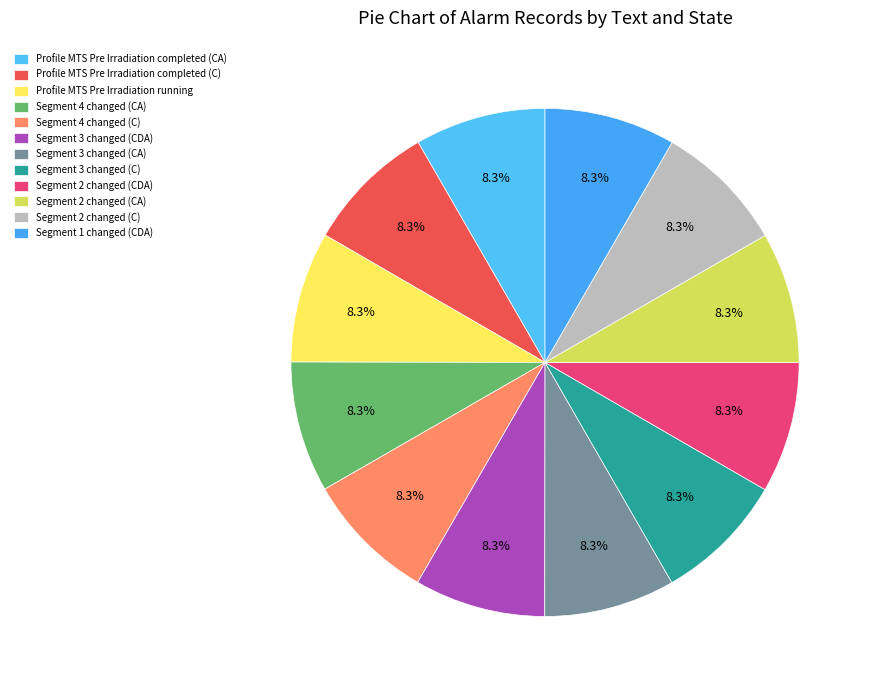

What is the largest slice in the pie chart?

Segment 4 changed (CA)